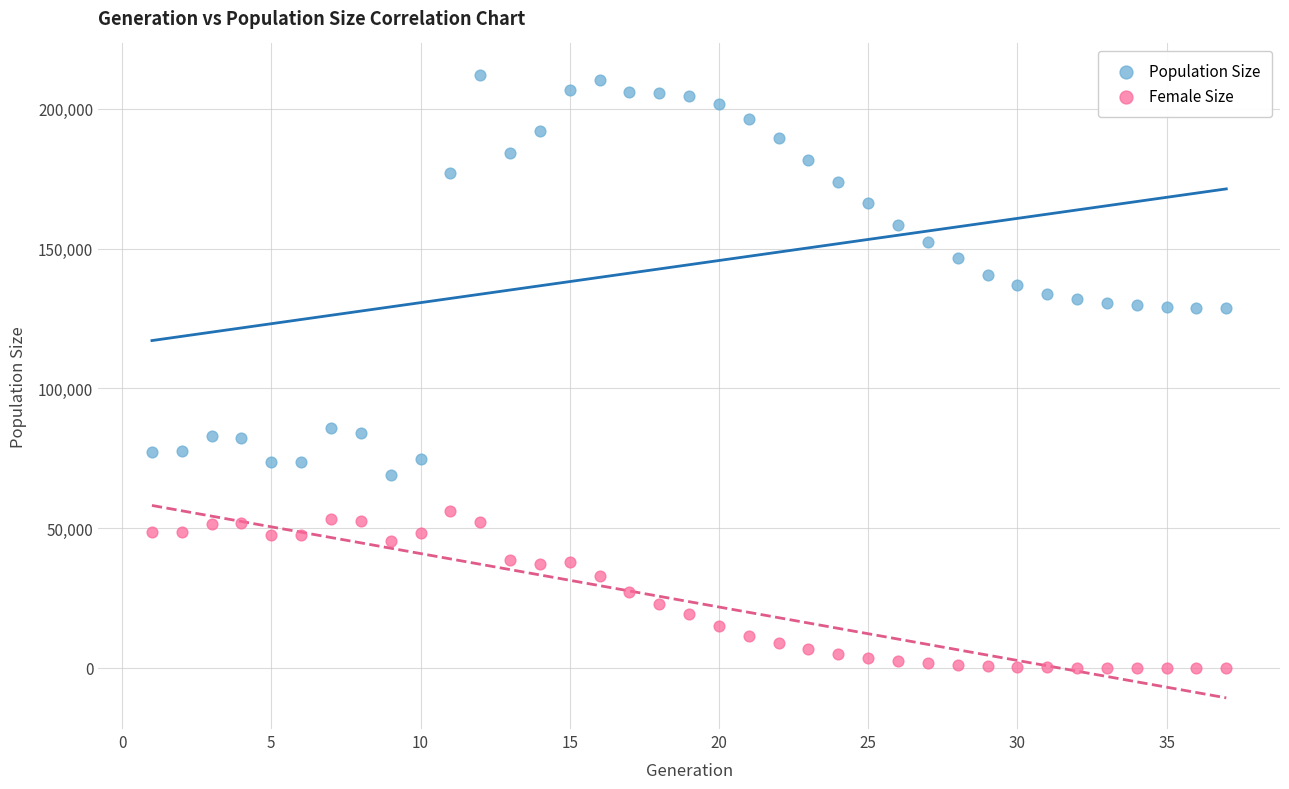

Across all data points, what is the range of X values (max minus min)?

36